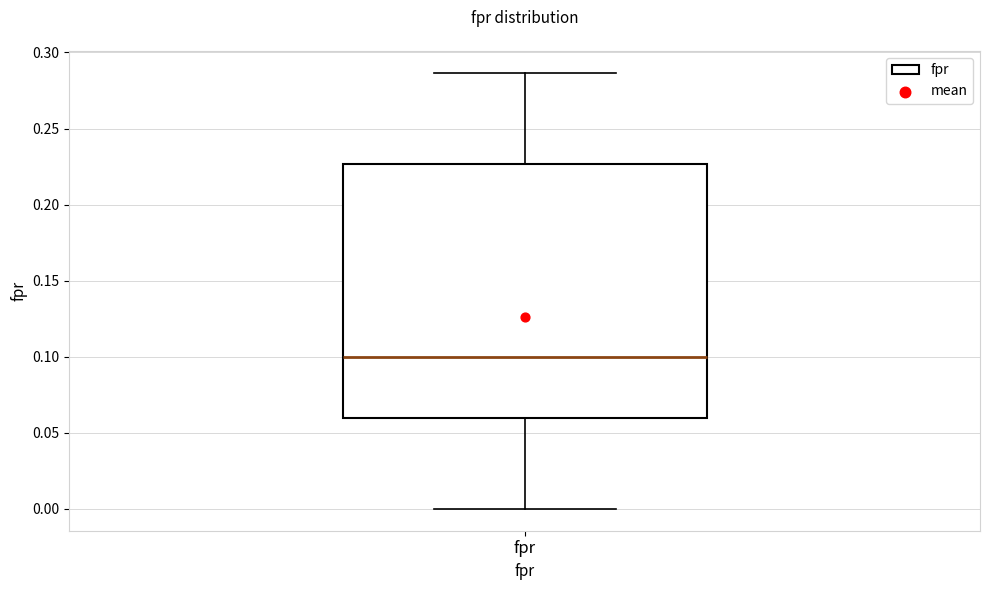

Read this box plot against the y-axis: the position of the median line, the range covered by the box, and the ends of both whiskers. The values are not printed on the chart, so give them approximately, as read against the axis.

median 0.100, box 0.060 to 0.225, whiskers 0.000 to 0.285